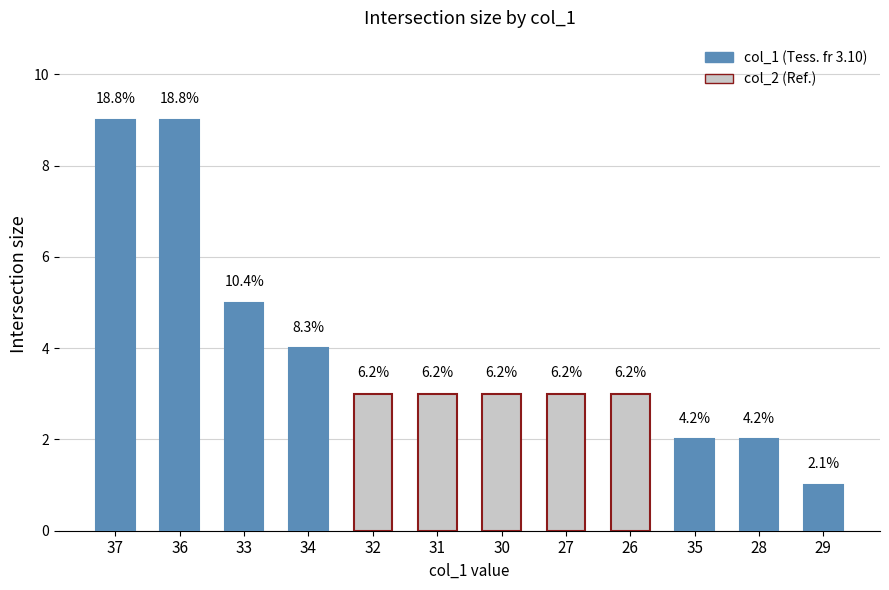

How many bars are there in total?

12